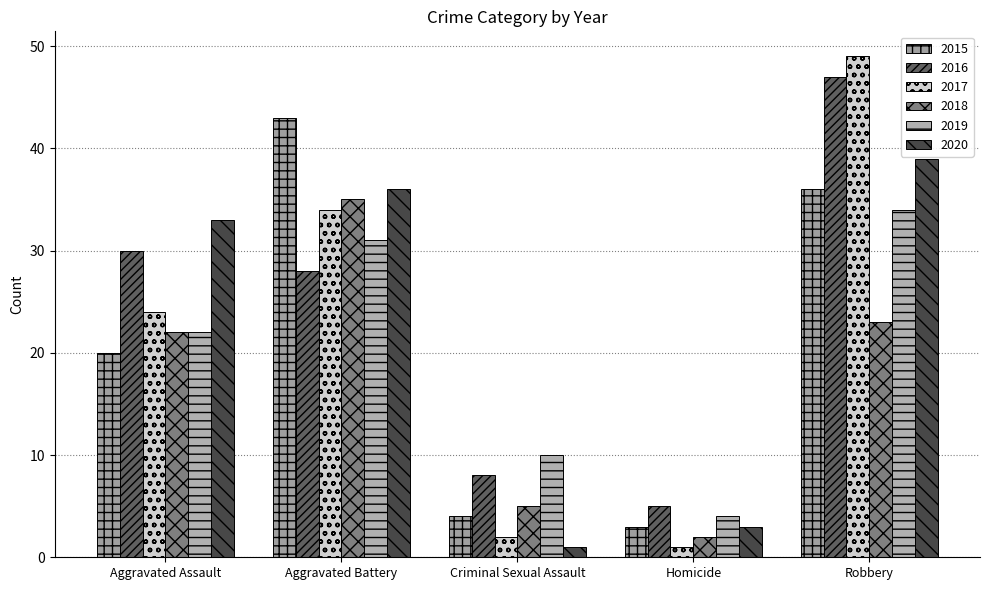

Reading right to left, transcribe all the data shown in this chart.

2015: Robbery=36	Homicide=3	Criminal Sexual Assault=4	Aggravated Battery=43	Aggravated Assault=20
2016: Robbery=47	Homicide=5	Criminal Sexual Assault=8	Aggravated Battery=28	Aggravated Assault=30
2017: Robbery=49	Homicide=1	Criminal Sexual Assault=2	Aggravated Battery=34	Aggravated Assault=24
2018: Robbery=23	Homicide=2	Criminal Sexual Assault=5	Aggravated Battery=35	Aggravated Assault=22
2019: Robbery=34	Homicide=4	Criminal Sexual Assault=10	Aggravated Battery=31	Aggravated Assault=22
2020: Robbery=39	Homicide=3	Criminal Sexual Assault=1	Aggravated Battery=36	Aggravated Assault=33